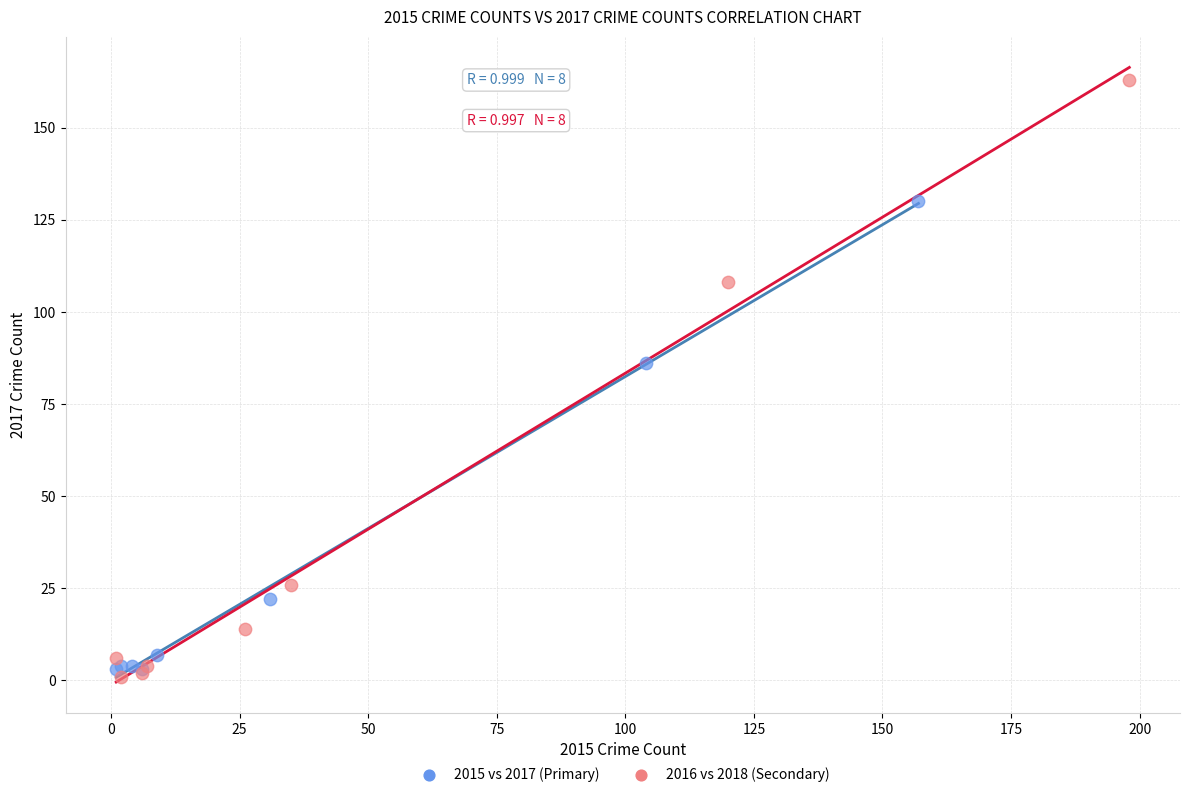

Which series has the largest Y range (max minus min)?

2016 vs 2018 (Secondary)